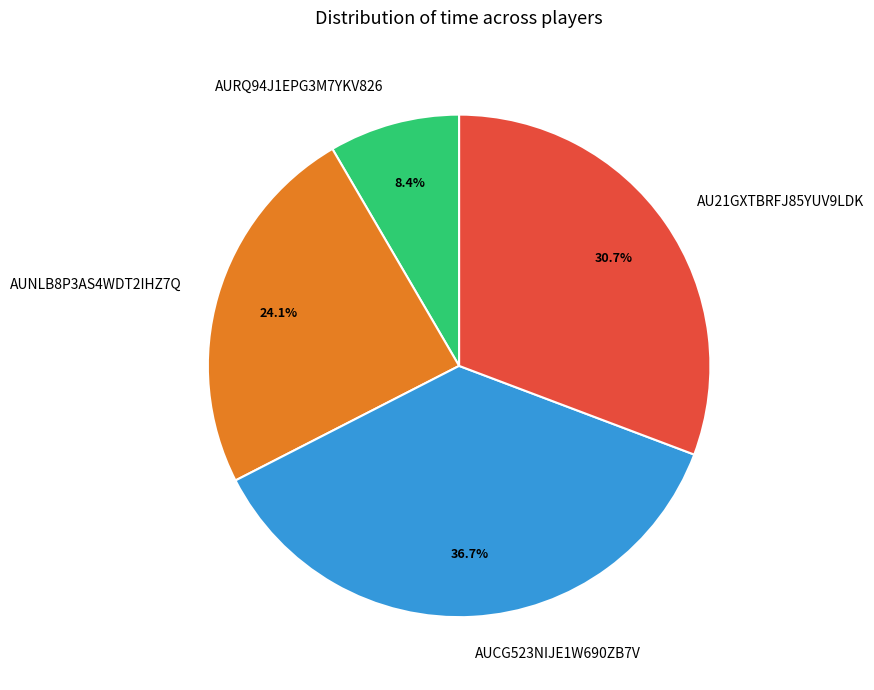

The AUCG523NIJE1W690ZB7V slice represents 43% of the pie. True or false?

False